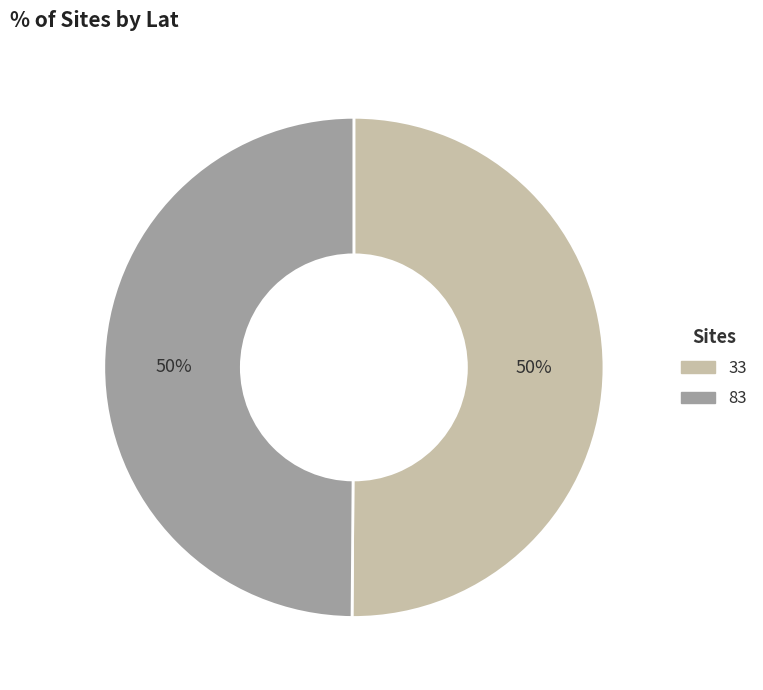

What percentage is the 33 slice, to the nearest percent?

50%